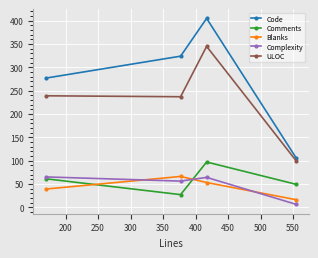

In Blanks, how many points are higher than both neighbors (excluding endpoints)?

1